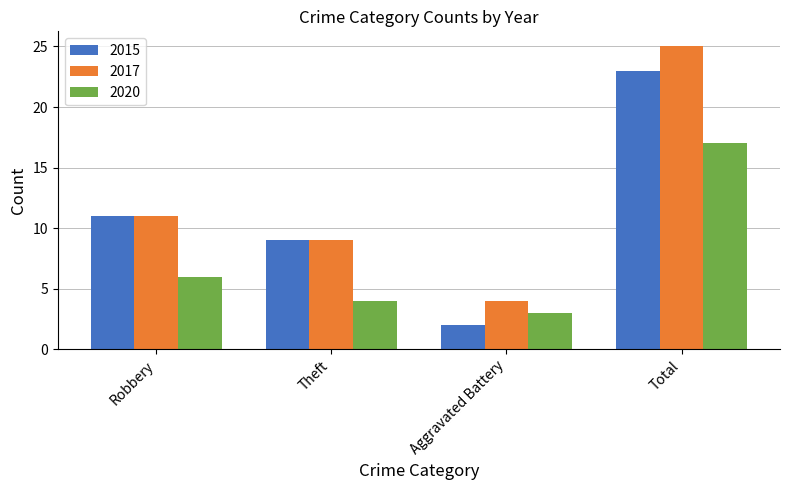

How many bars are there in total?

12